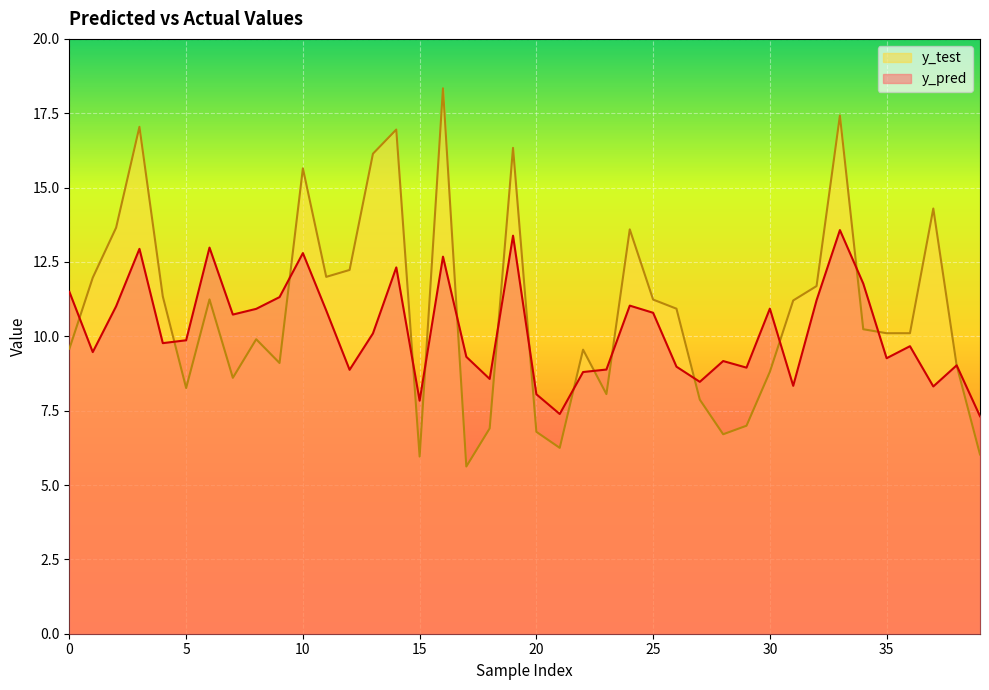

What is the difference between the second highest and second lowest values in the y_pred series?

6.0